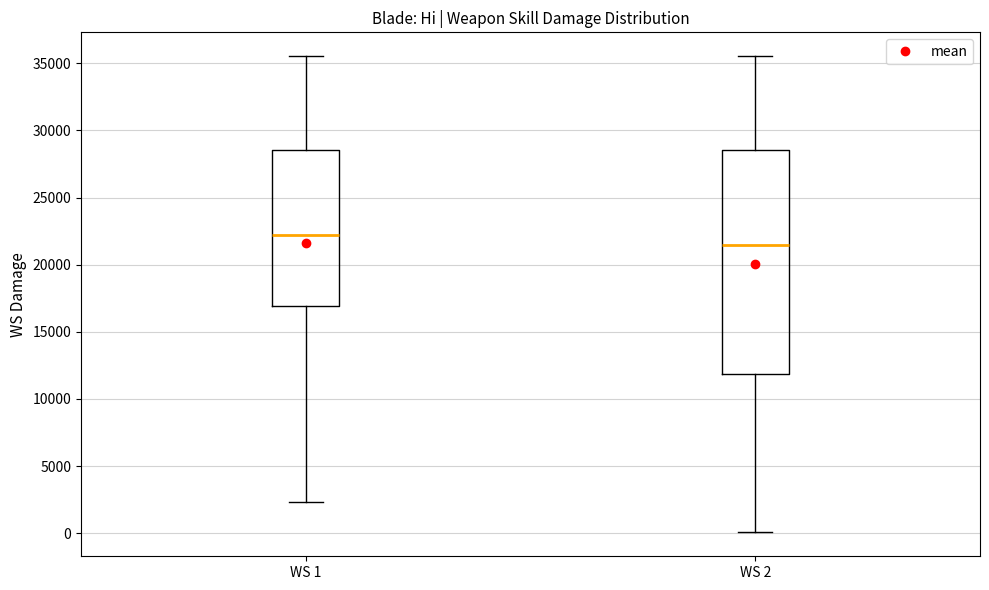

Comparing the boxes themselves (not the whiskers), which one is the tallest?

WS 2